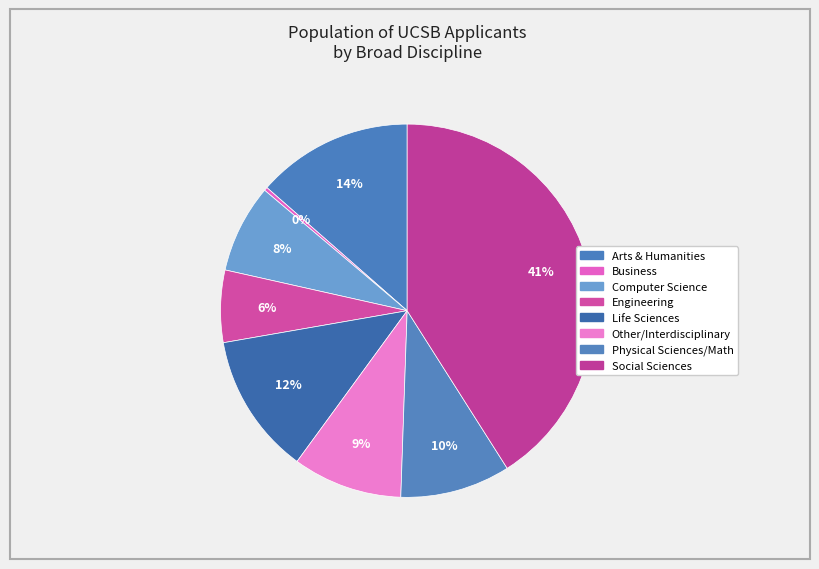

To the nearest percent, what is the difference between the Arts & Humanities and Physical Sciences/Math slice percentages?

4%